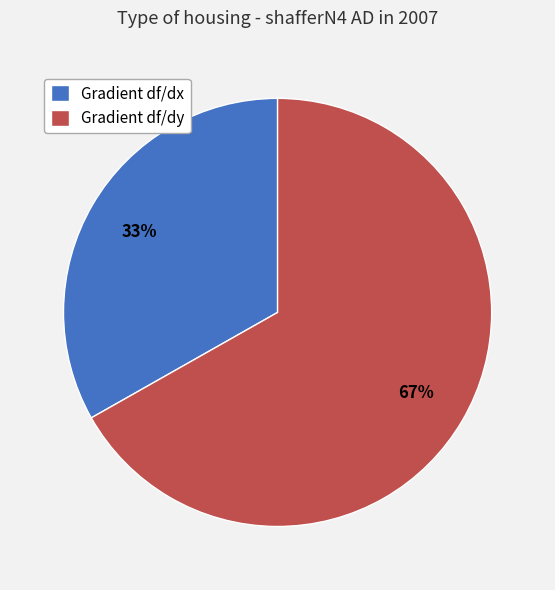

Is the sum of Gradient df/dx and Gradient df/dy greater than half?

Yes